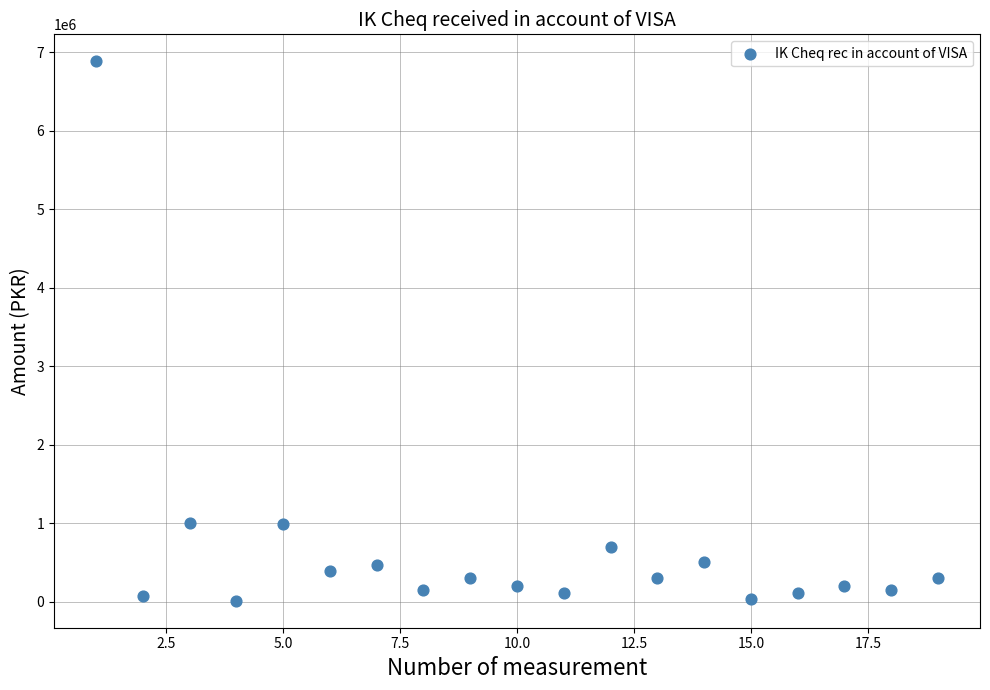

What is the range of X values (max minus min)?

18.0